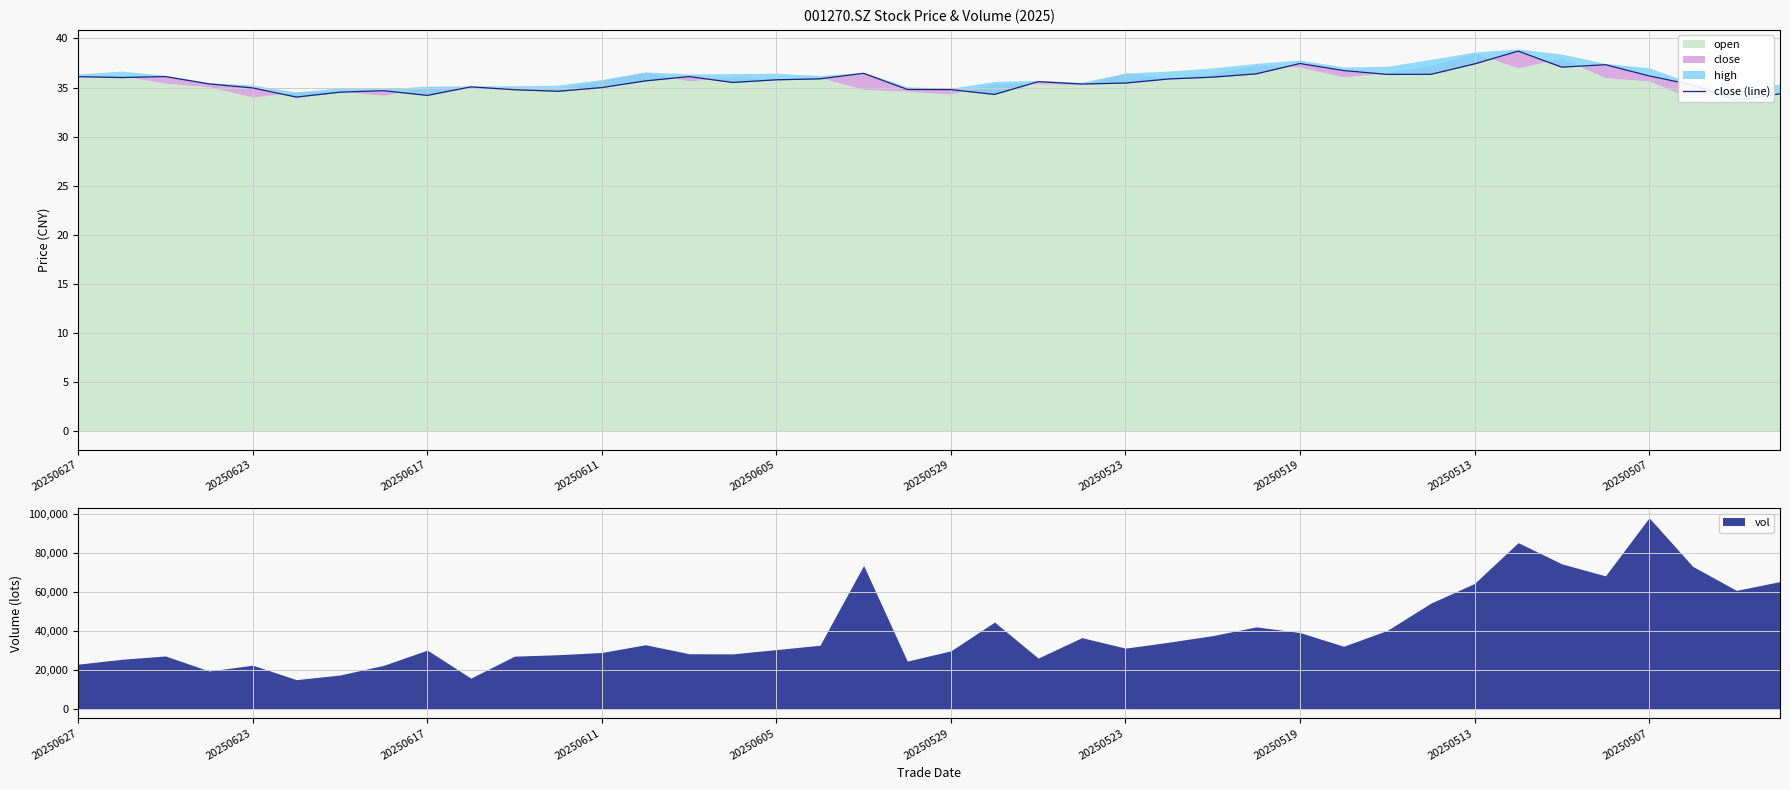

True or false: the data has more than 0 interior local peaks.

True